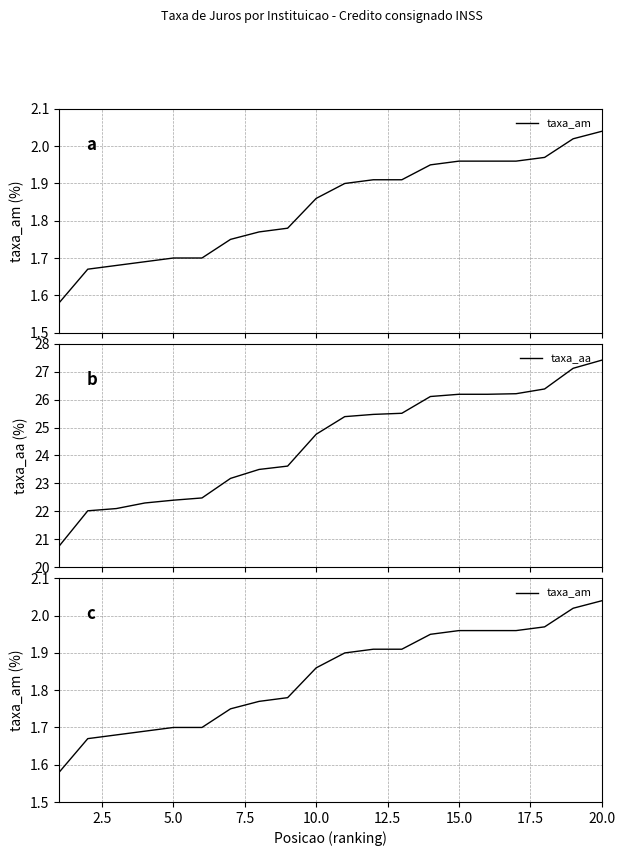

What is the lowest value of the taxa_aa series?

20.8